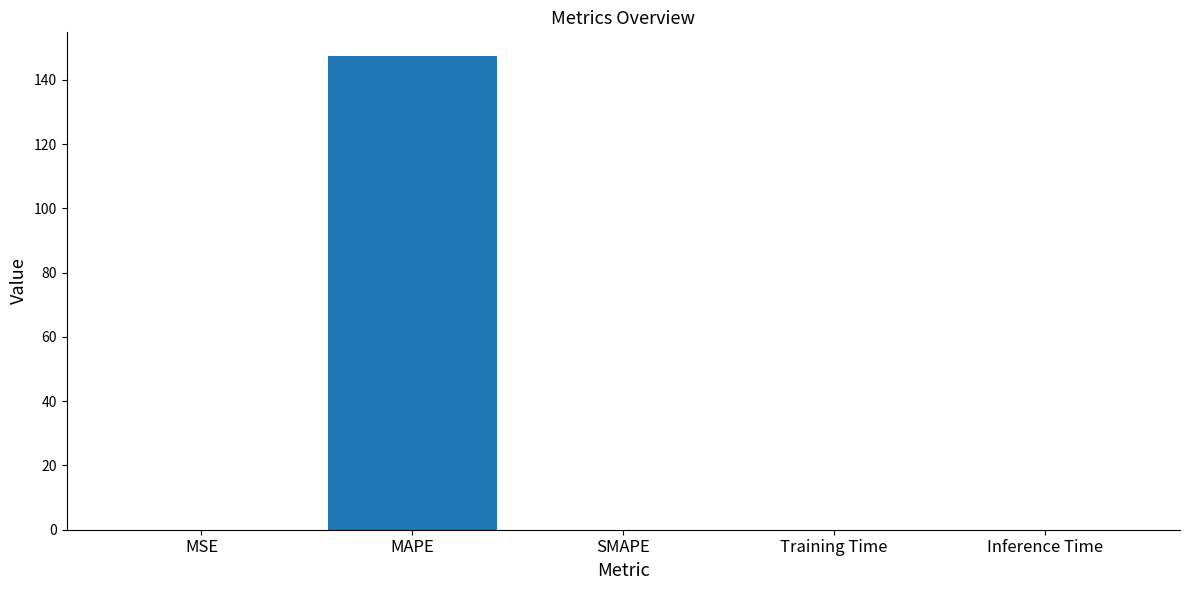

What is the greatest value displayed?

147.4